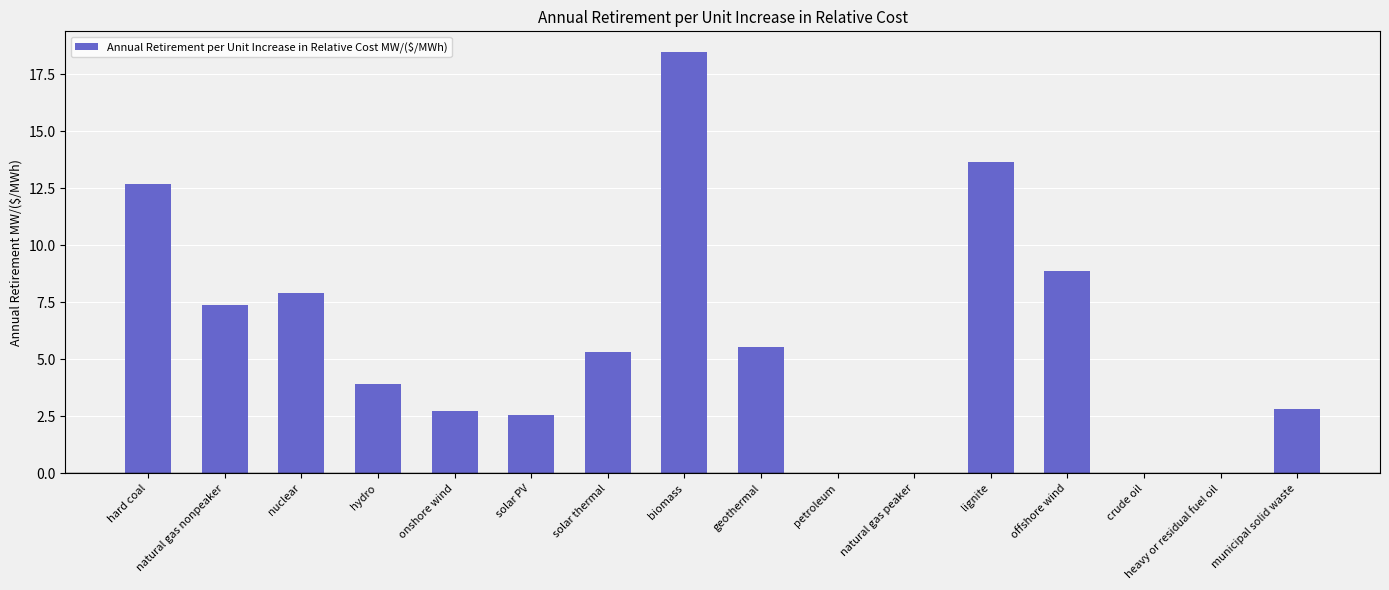

Reading right to left, what are all the values shown in this chart?

municipal solid waste=2.8	heavy or residual fuel oil=0.0	crude oil=0.0	offshore wind=8.9	lignite=13.6	natural gas peaker=0.0	petroleum=0.0	geothermal=5.6	biomass=18.5	solar thermal=5.3	solar PV=2.6	onshore wind=2.7	hydro=3.9	nuclear=7.9	natural gas nonpeaker=7.4	hard coal=12.7